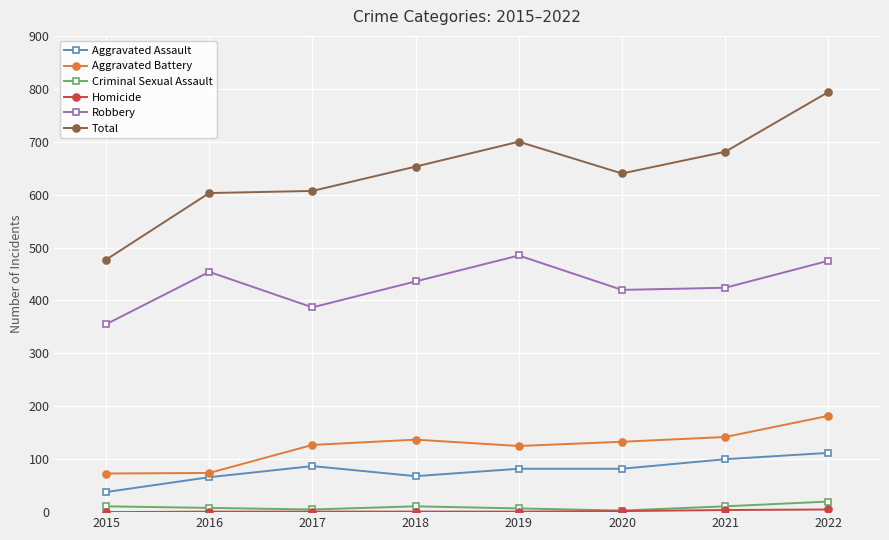

At which category is the sum across all series the highest?

2022